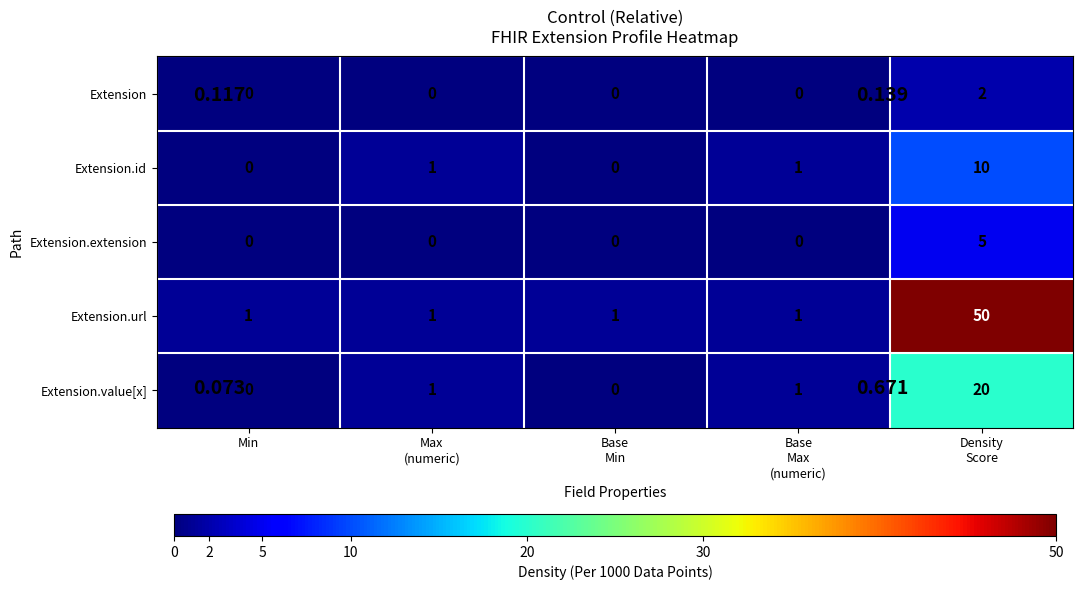

List the series in order of their peak value, highest first.

Extension.url, Extension.value[x], Extension.id, Extension.extension, Extension